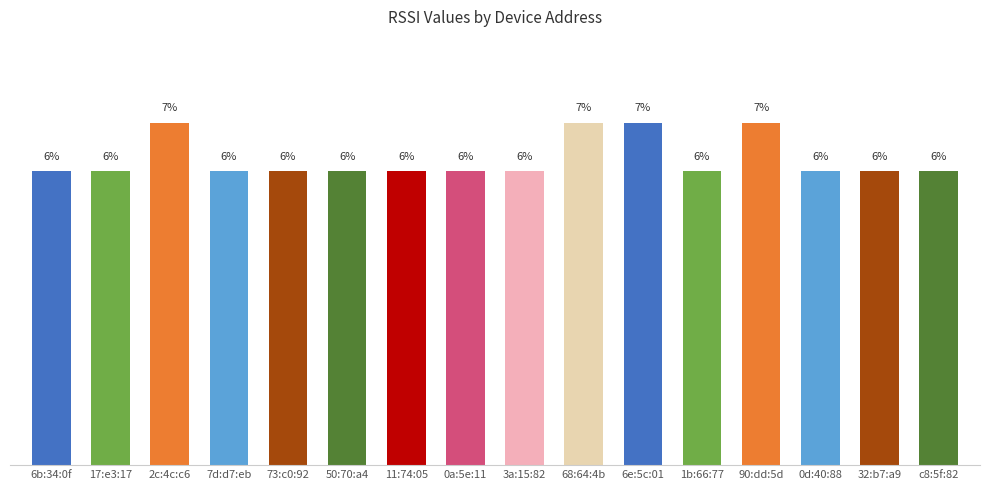

Between 32:b7:a9 and 68:64:4b, which is larger?

68:64:4b